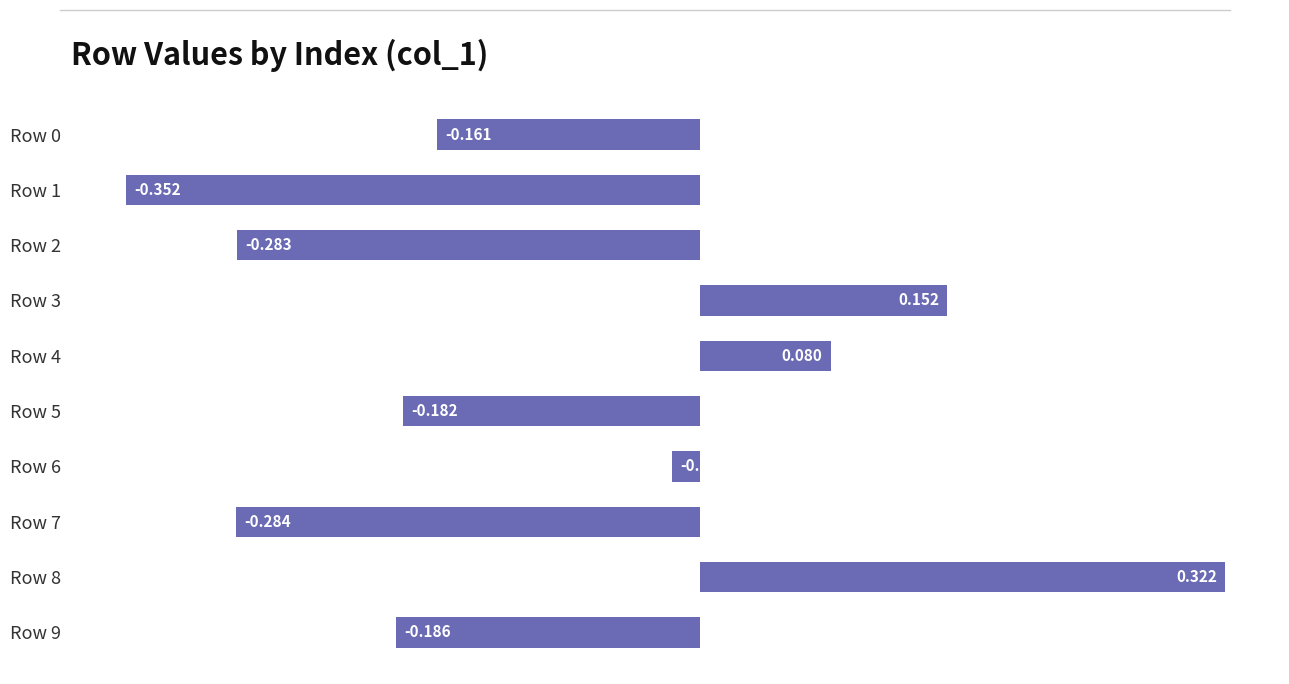

How many values are below 0?

7